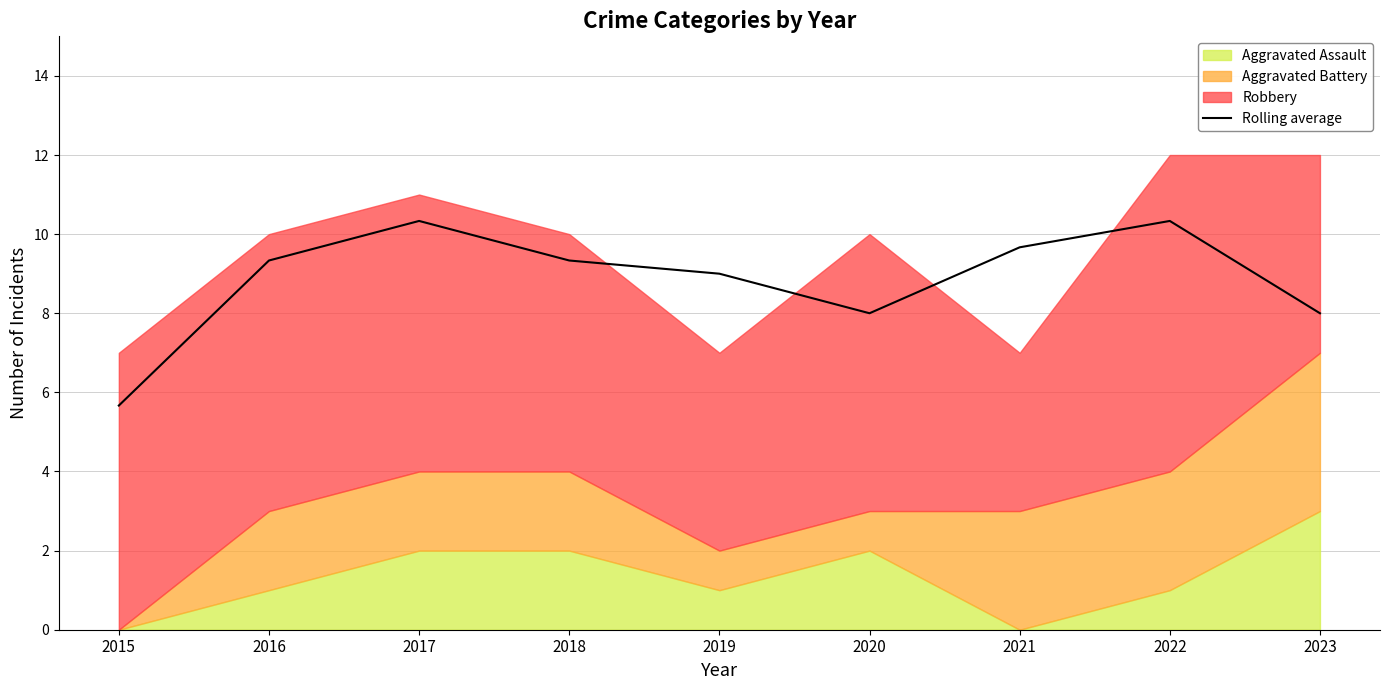

What is the difference between the values at 2019 and 2018?

0.3